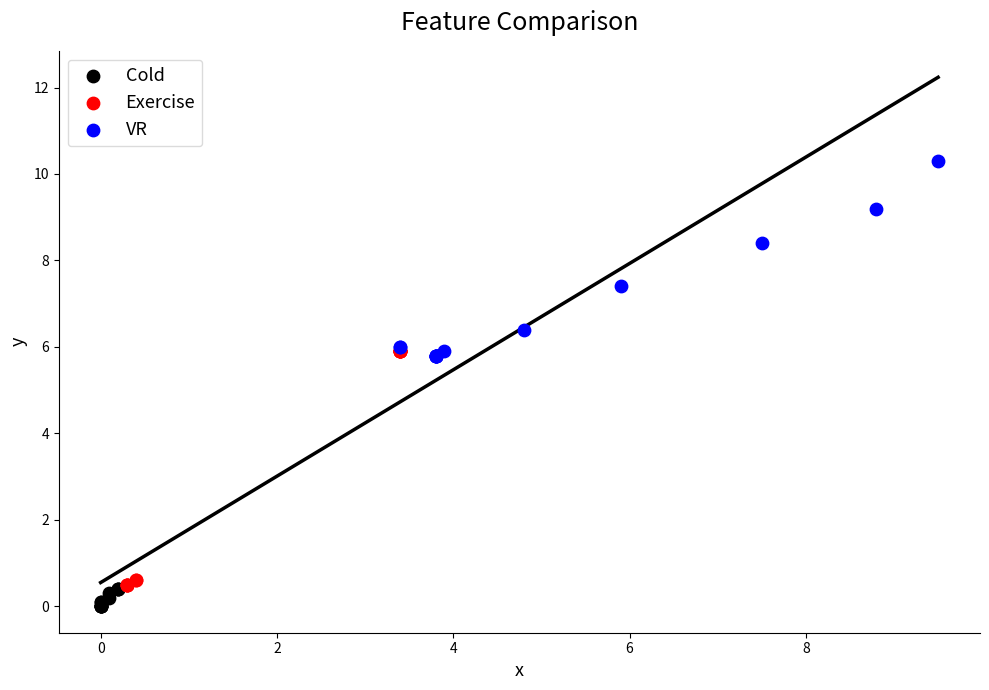

Which series has the widest spread of Y values?

Exercise